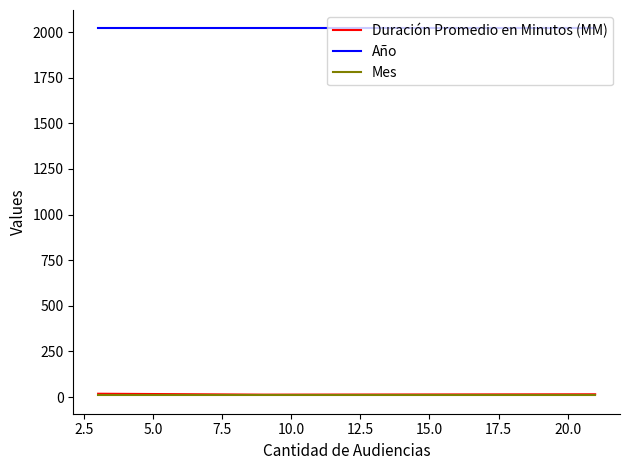

Which series has the largest total across all categories?

Año